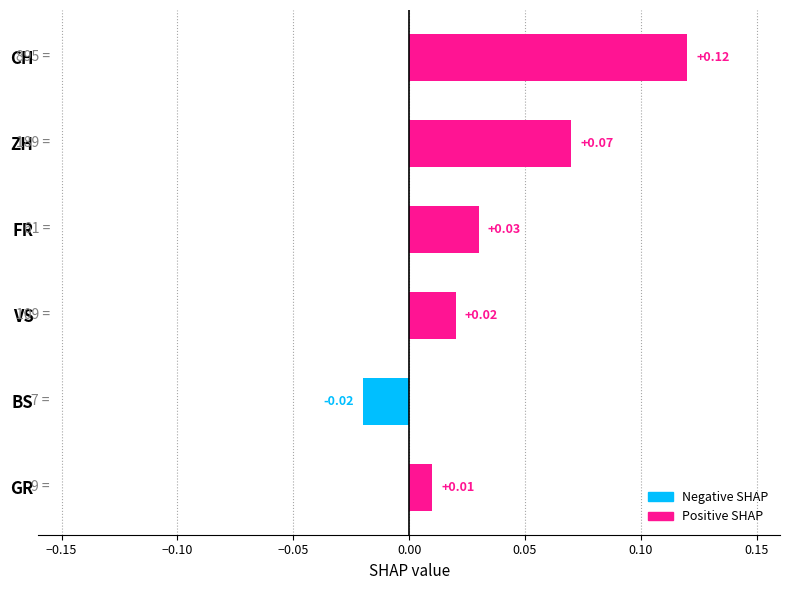

What is the change in value from VS to CH?

+0.1